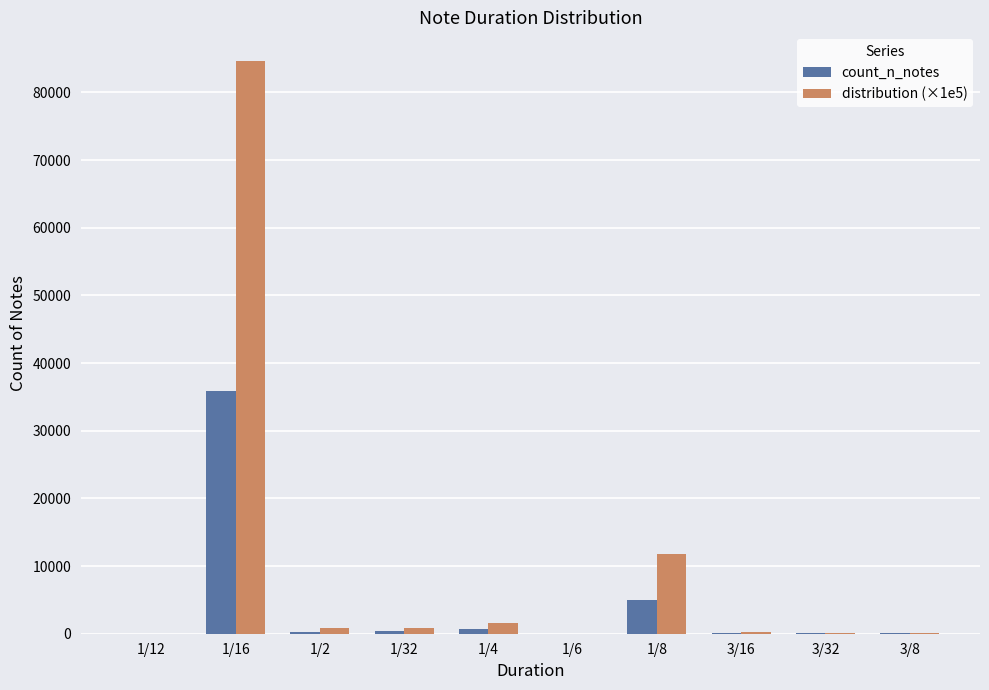

What is the sum of all count_n_notes values?

42332.0